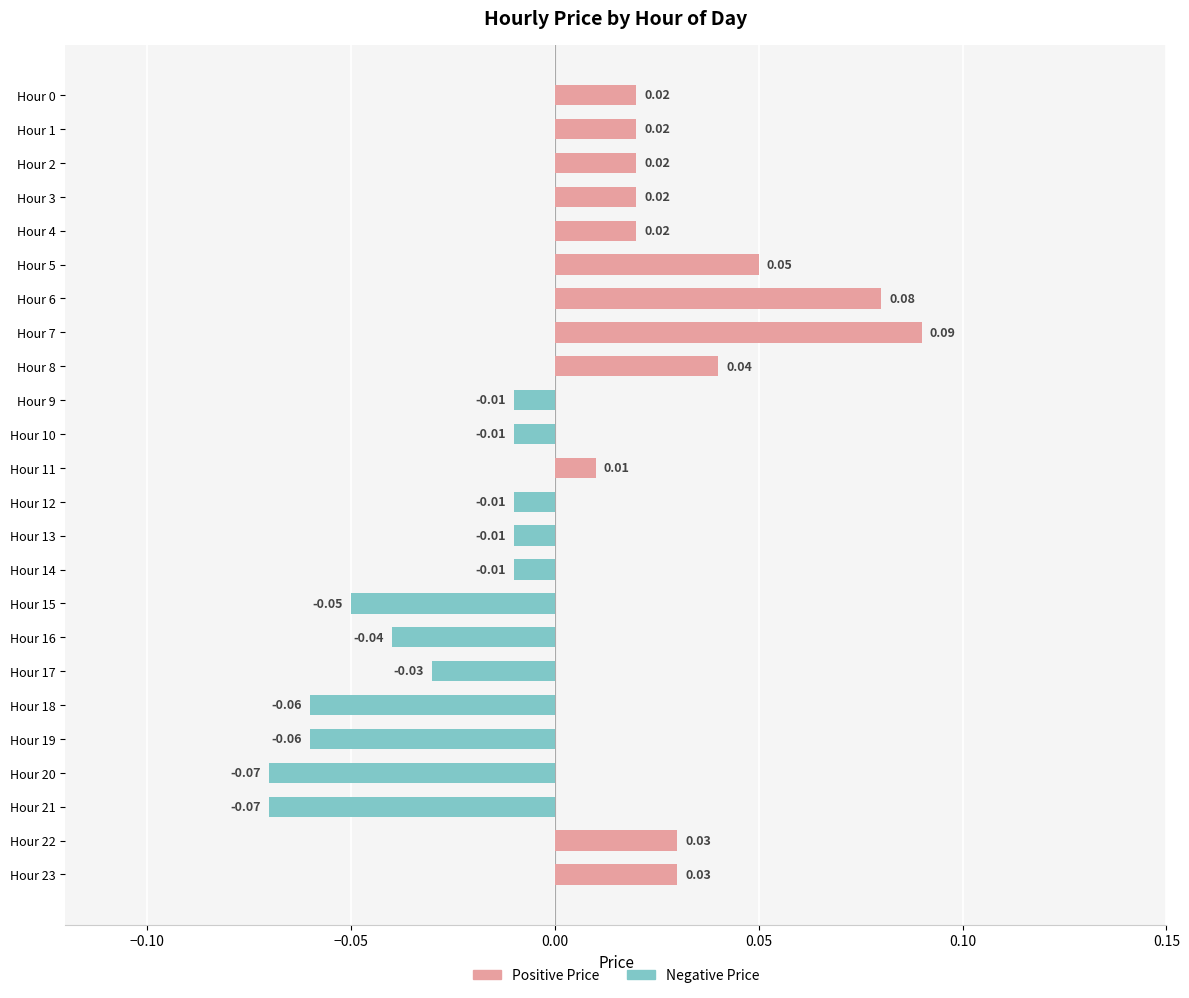

Rank the series by their maximum value, from lowest to highest.

Negative Price, Positive Price